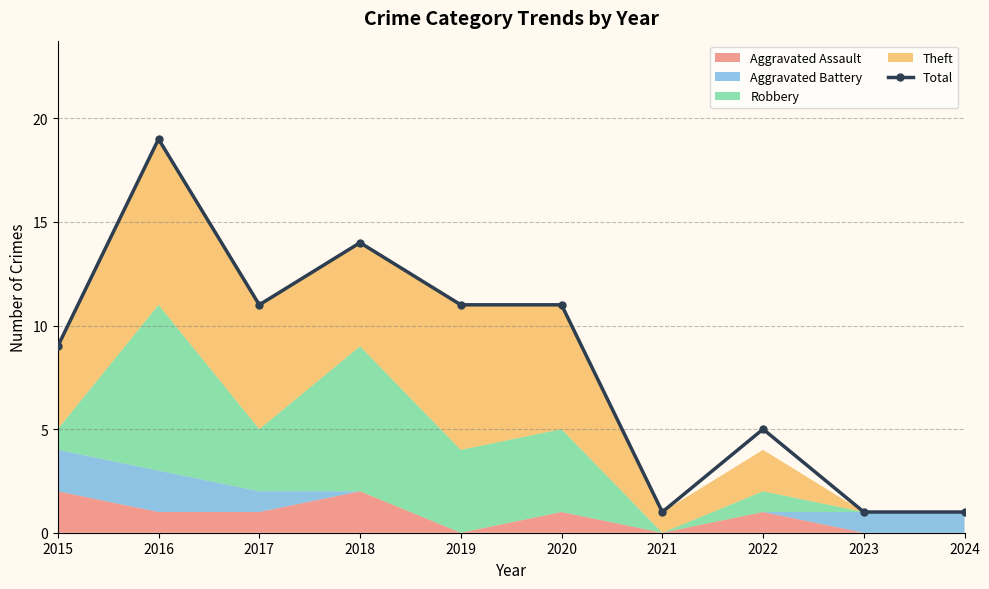

What is the value of the 5th point from the left?

11